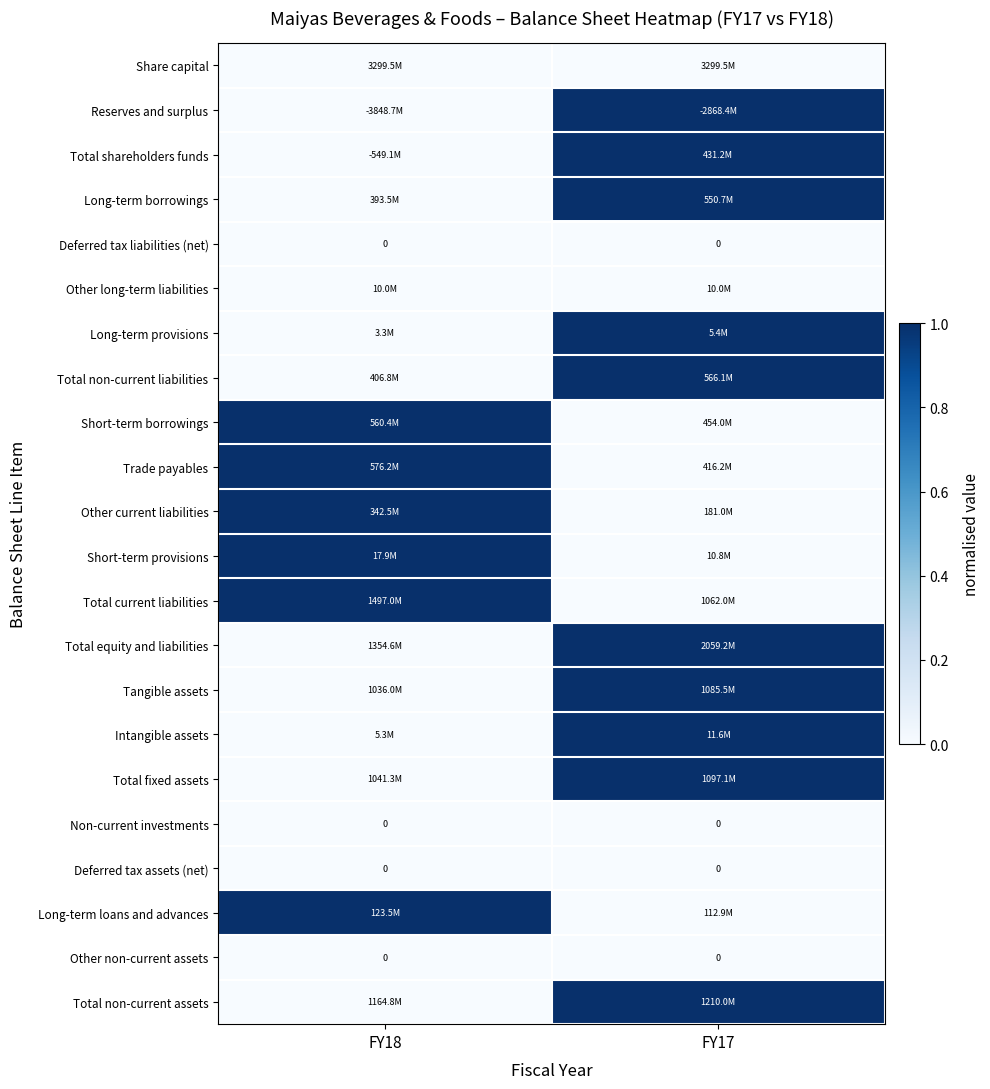

Is it true that Deferred tax liabilities (net) equals 0 at FY17?

True